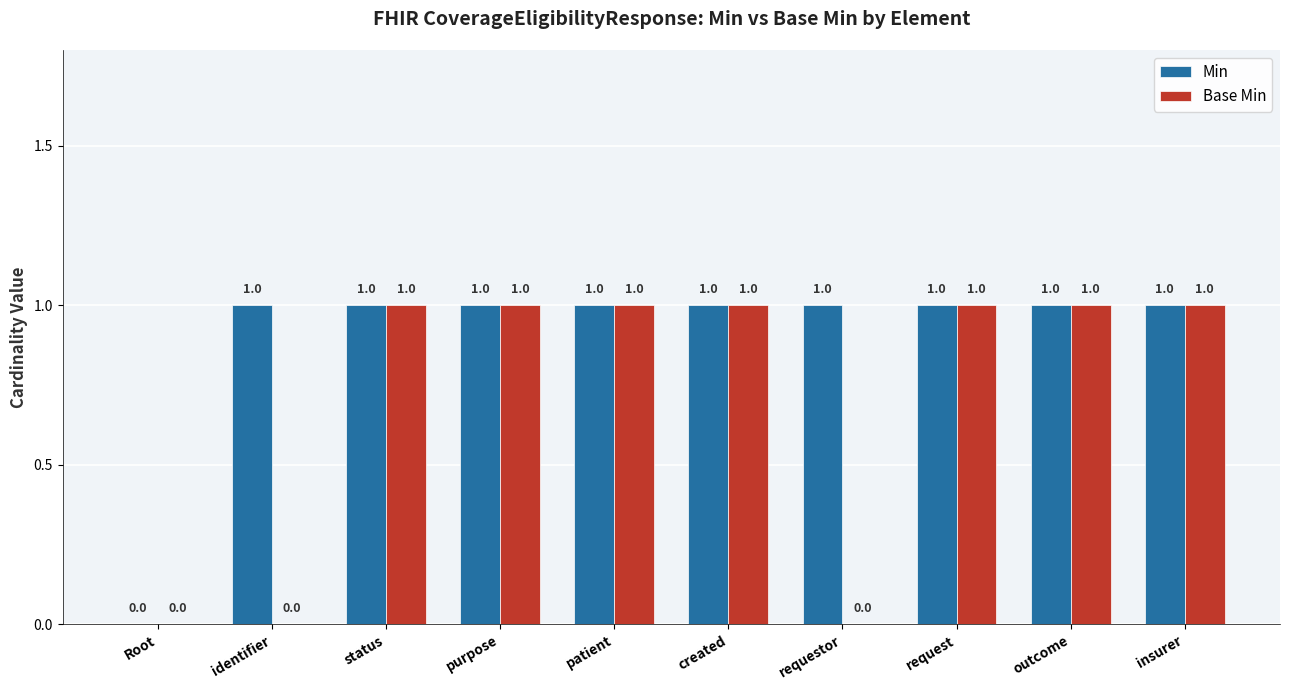

What is the approximate value of Min at identifier?

1